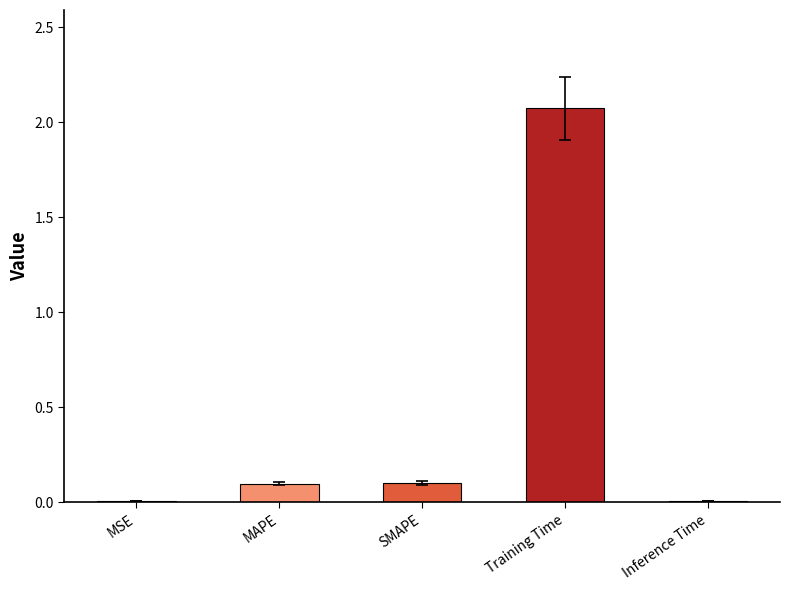

True or false: the data shows 0.0 at Inference Time.

True